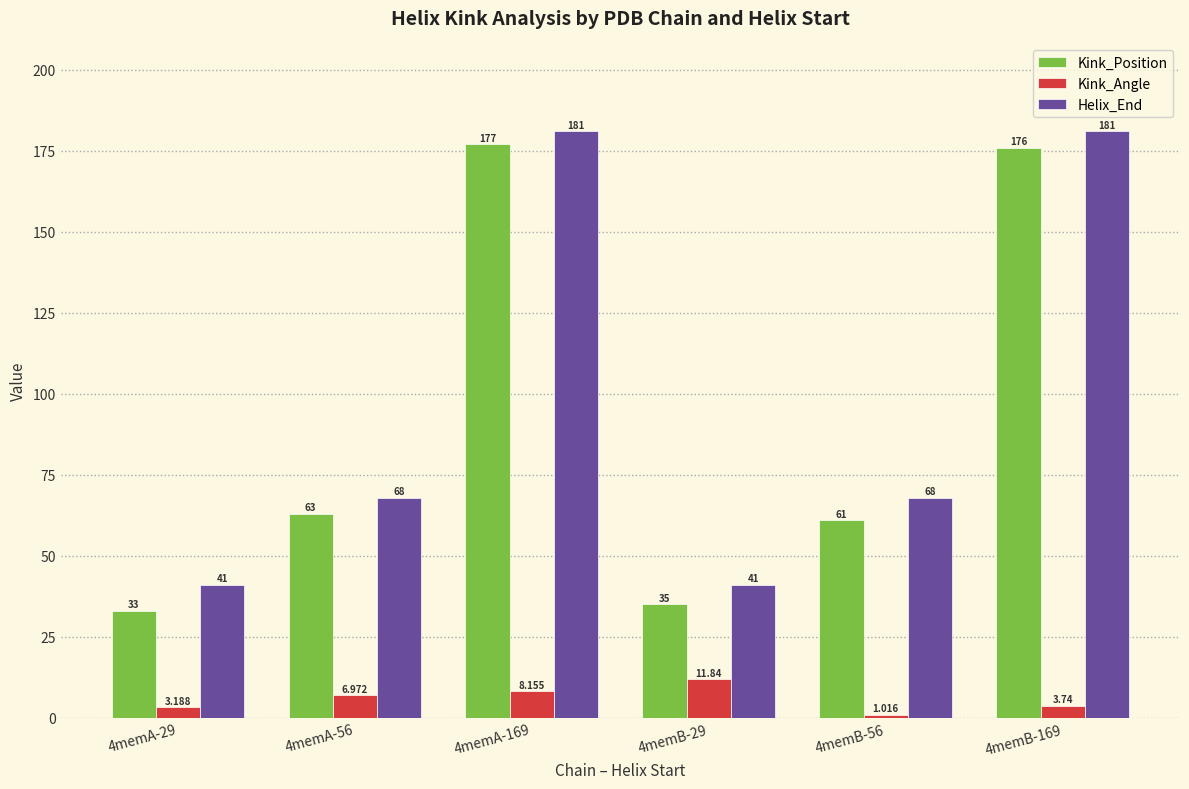

List the labels in order of Kink_Angle value, smallest first.

4memB-56, 4memA-29, 4memB-169, 4memA-56, 4memA-169, 4memB-29